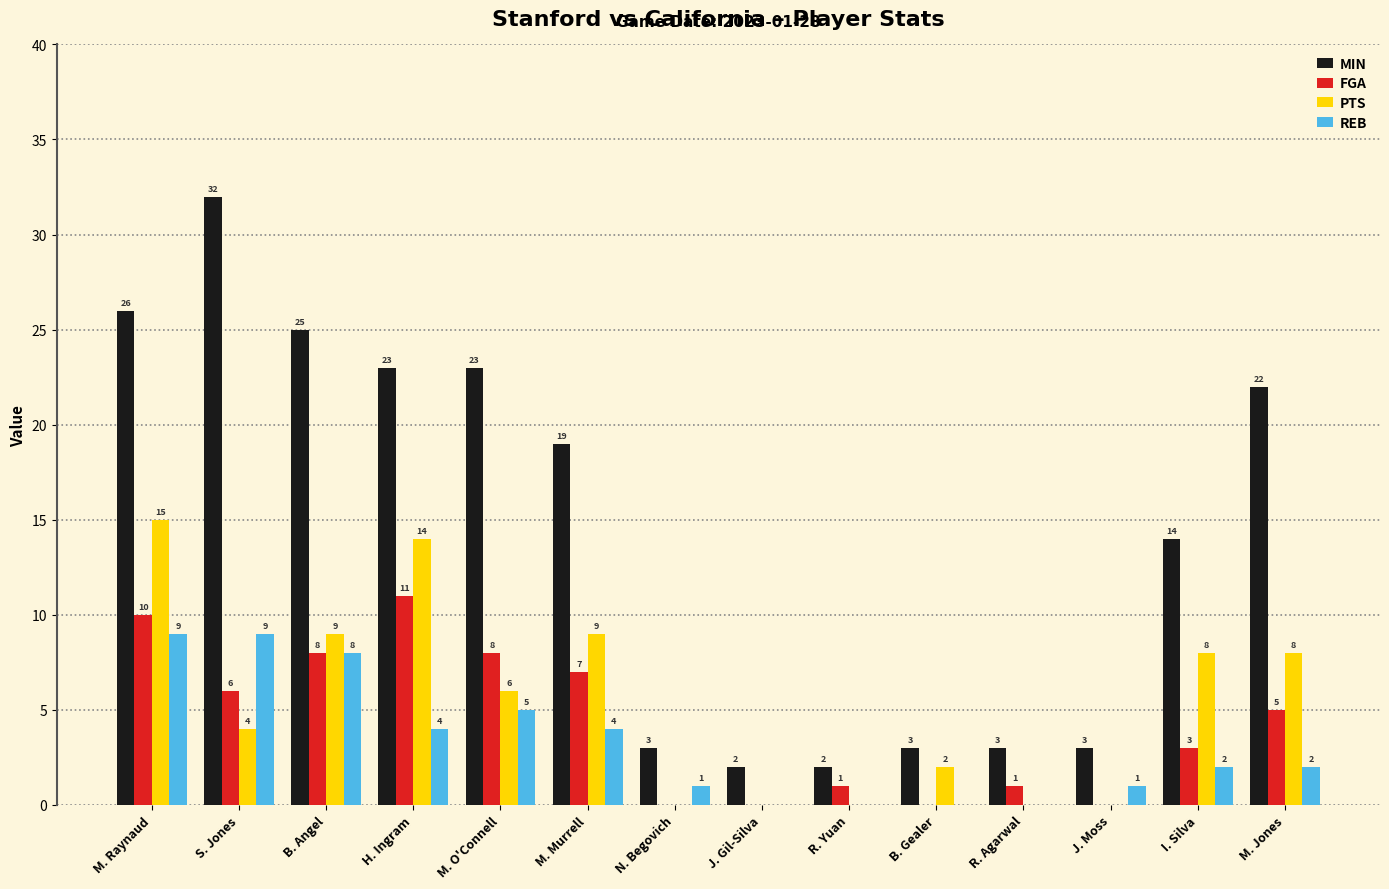

The MIN series shows 26 at M. Raynaud. True or false?

True